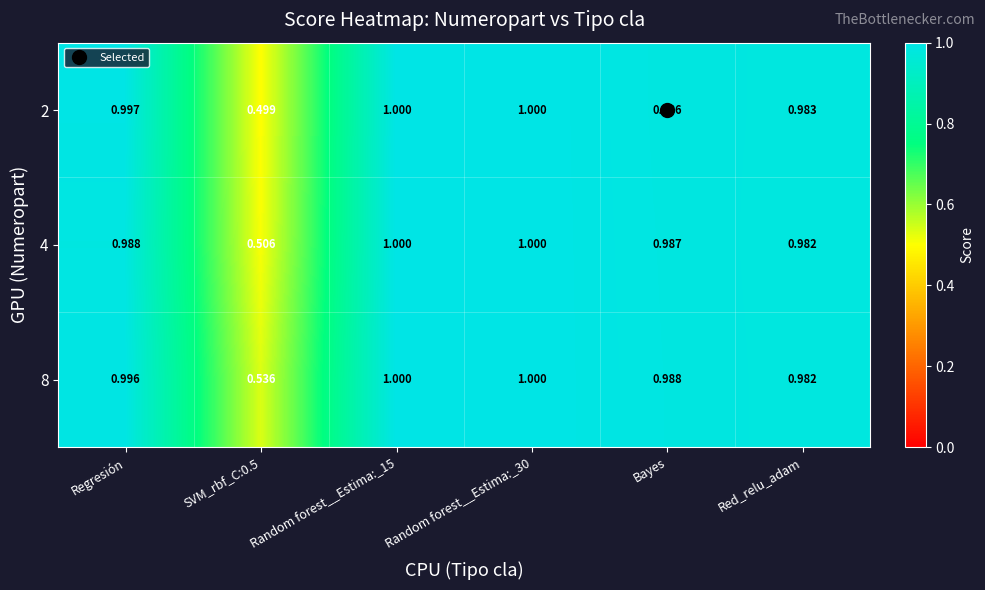

How many series are shown in this chart?

3